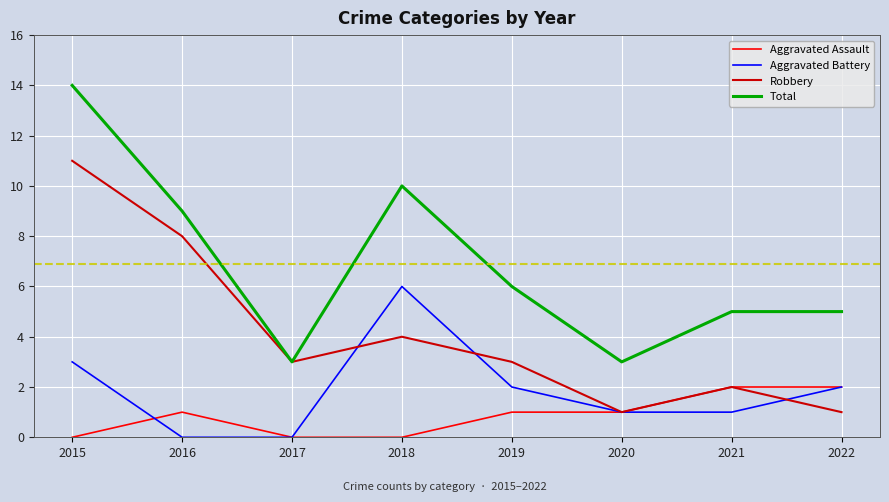

At how many categories does at least one series exceed 13?

1